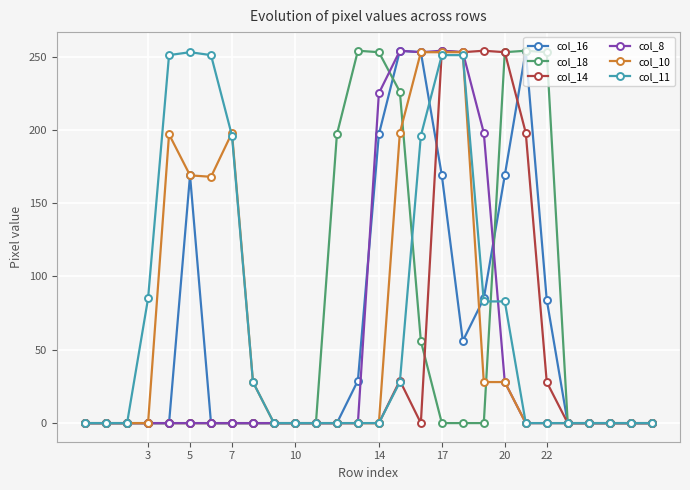

What is the highest value of the col_18 series?

254